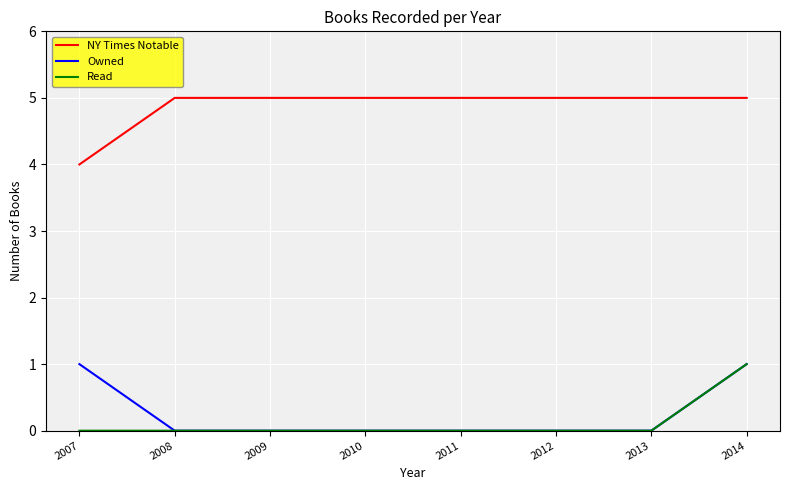

Count the number of categories in the chart.

8